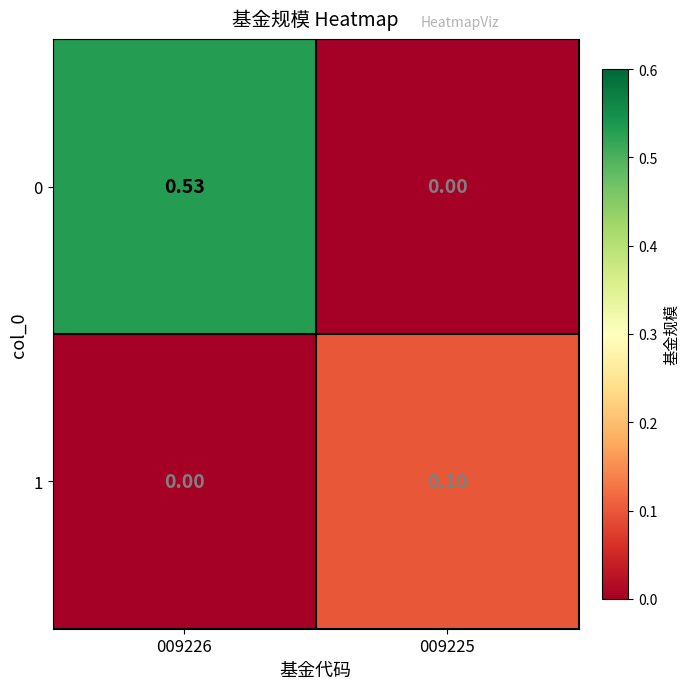

Reading left to right, transcribe all the data shown in this chart.

0: 009226=0.5	009225=0.0
1: 009226=0.0	009225=0.1